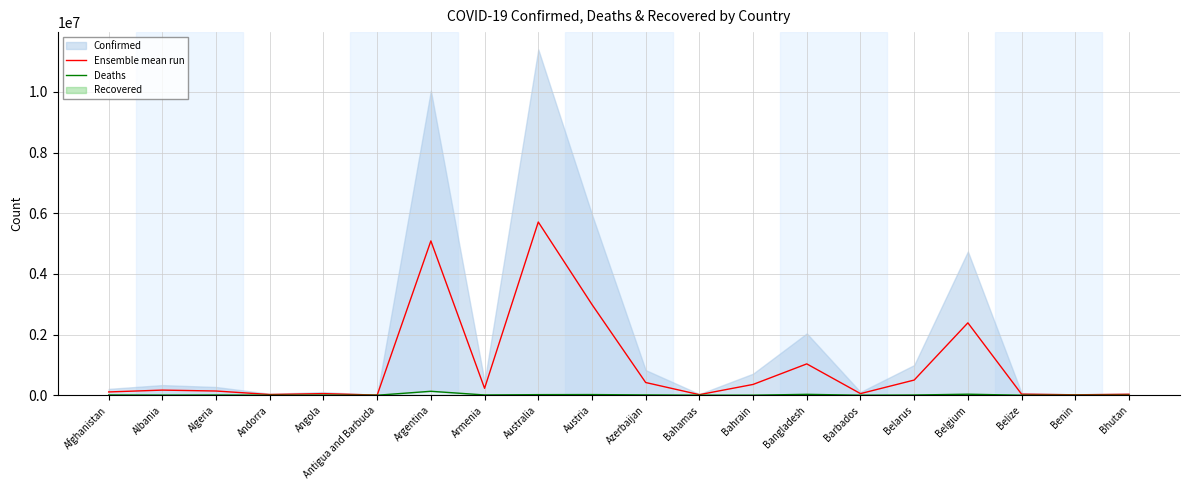

Reading left to right, what are all the values shown in this chart?

Ensemble mean run: 108690.0	169027.5	139188.5	24027.5	53610.5	4626.0	5087714.5	228017.5	5710787.0	2991556.5	419481.5	19162.0	356123.0	1033658.0	53688.5	500577.5	2386589.5	35722.5	14081.0	31324.0
Deaths: 7896.0	3598.0	6881.0	165.0	1933.0	146.0	130472.0	8727.0	19578.0	21970.0	10138.0	833.0	1553.0	29445.0	579.0	7118.0	33814.0	688.0	163.0	21.0